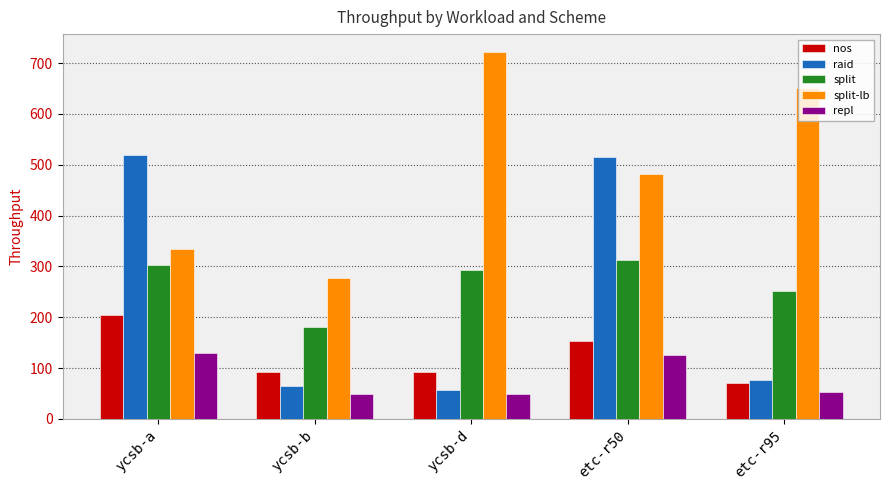

What is the difference between the second highest and minimum values in the split-lb series?

373.2